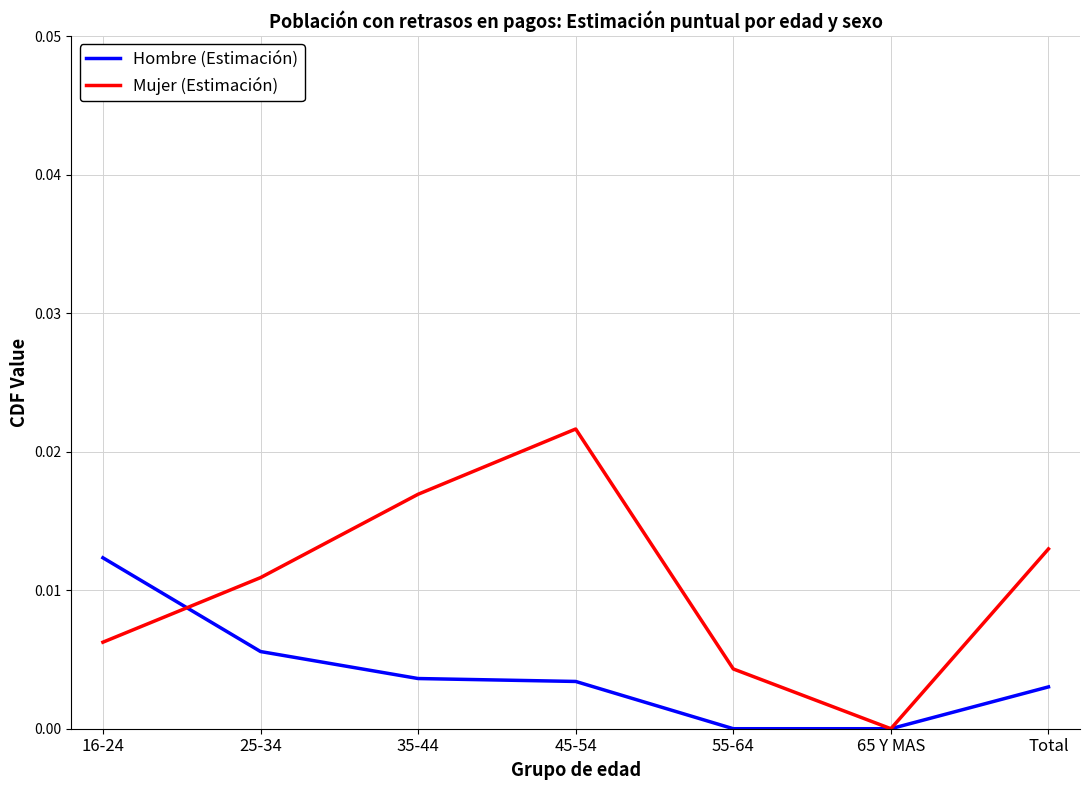

Is it true that Mujer (Estimación) equals 0.0 at Total?

True